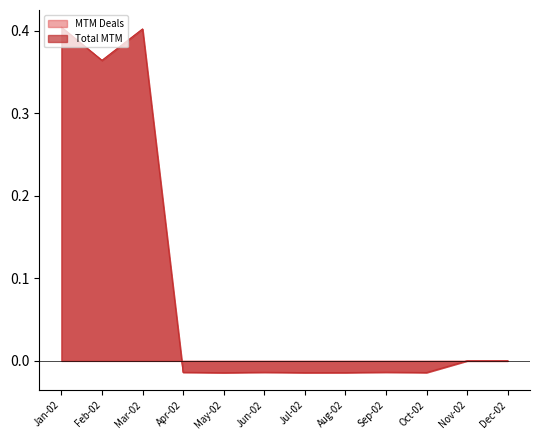

Reading right to left, extract all data points from this chart.

MTM Deals: Dec-02=0.0	Nov-02=0.0	Oct-02=-0.0	Sep-02=-0.0	Aug-02=-0.0	Jul-02=-0.0	Jun-02=-0.0	May-02=-0.0	Apr-02=-0.0	Mar-02=0.4	Feb-02=0.4	Jan-02=0.4
Total MTM: Dec-02=0.0	Nov-02=0.0	Oct-02=-0.0	Sep-02=-0.0	Aug-02=-0.0	Jul-02=-0.0	Jun-02=-0.0	May-02=-0.0	Apr-02=-0.0	Mar-02=0.4	Feb-02=0.4	Jan-02=0.4